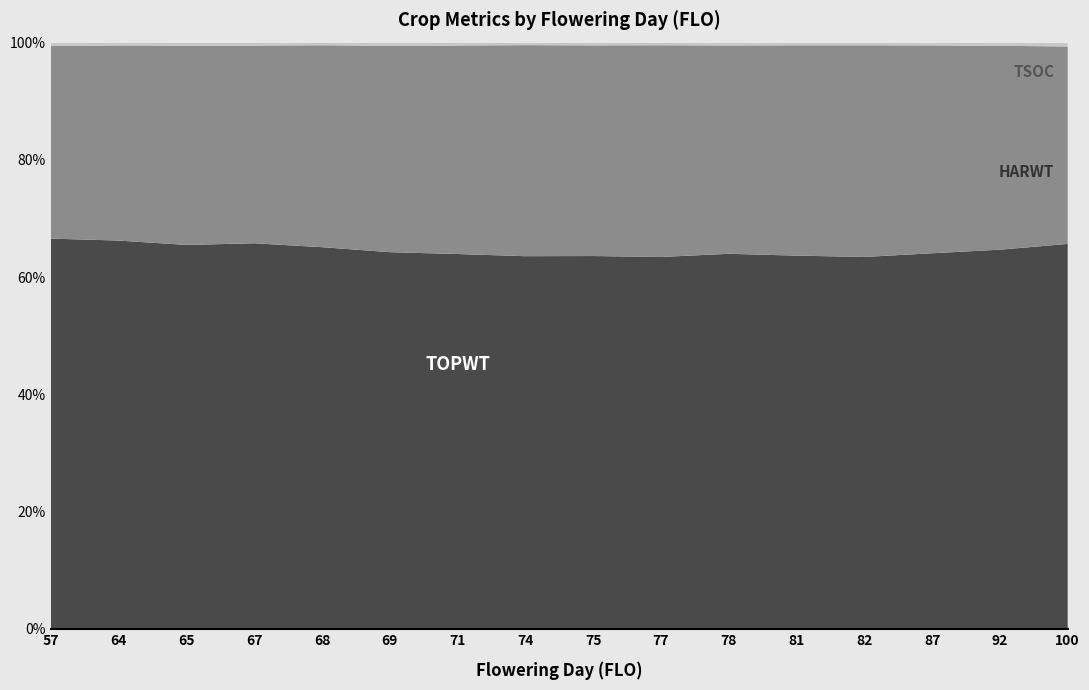

Reading left to right, what are all the values shown in this chart?

TSOC: 57=147	64=137	65=148	67=148	68=140	69=175	71=161	74=154	75=165	77=165	78=176	81=178	82=178	87=188	92=199	100=218
HARWT: 57=8546	64=9305	65=9761	67=9720	68=10637	69=11129	71=11468	74=12790	75=12417	77=13251	78=12511	81=13766	82=13871	87=13690	92=12846	100=11108
TOPWT: 57=17303	64=18514	65=18798	67=18954	68=20102	69=20312	71=20613	74=22578	75=21974	77=23267	78=22526	81=24423	82=24371	87=24736	92=23881	100=21650